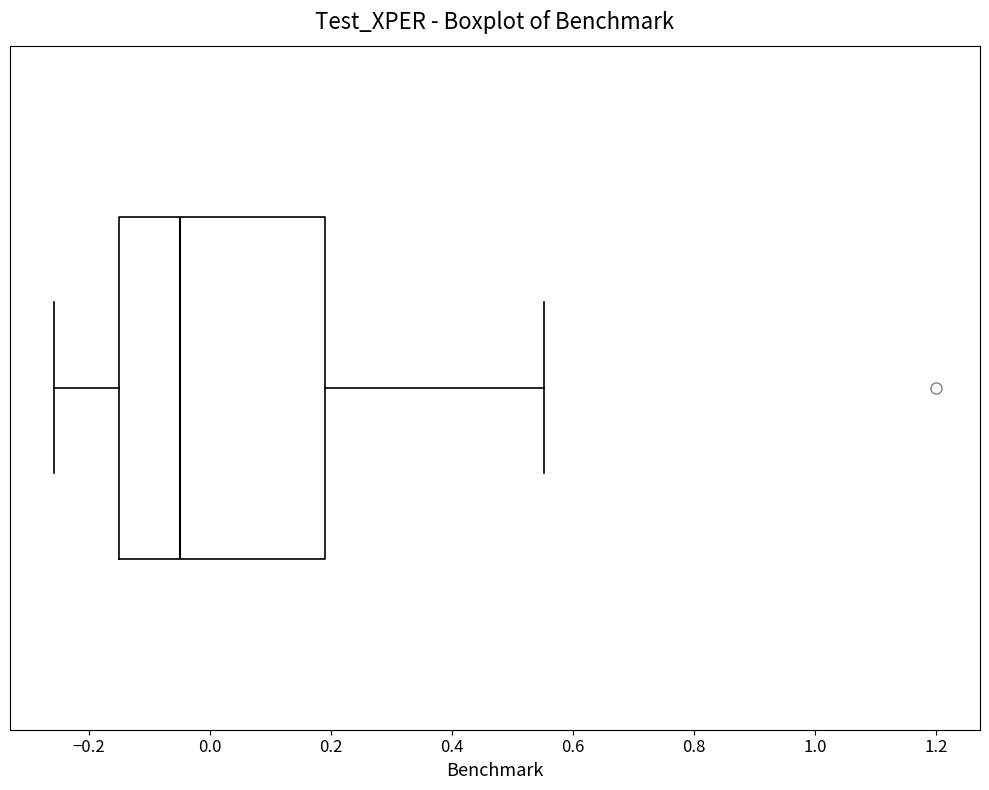

Transcribe this box plot: give where the median line is, the range the box spans, and where the two whiskers end, as read against the x-axis. The values are not printed on the chart, so give them approximately, as read against the axis.

median -0.04, box -0.14 to 0.20, whiskers -0.26 to 0.56